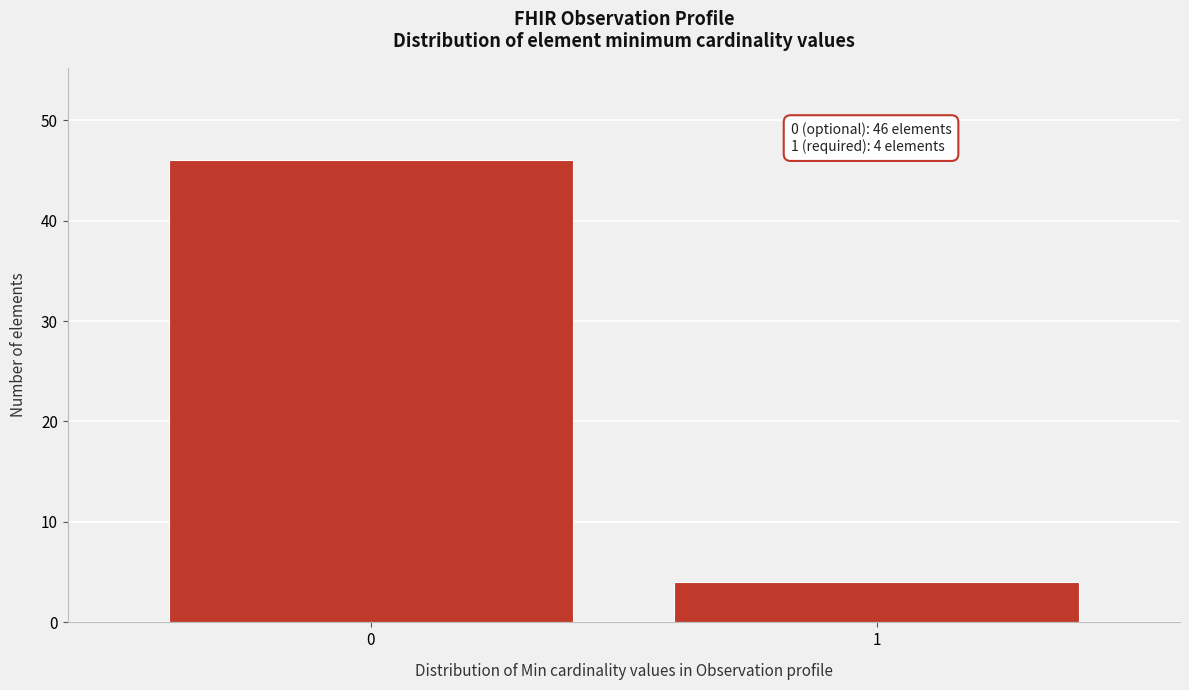

Reading right to left, transcribe all the data shown in this chart.

1=4	0=46